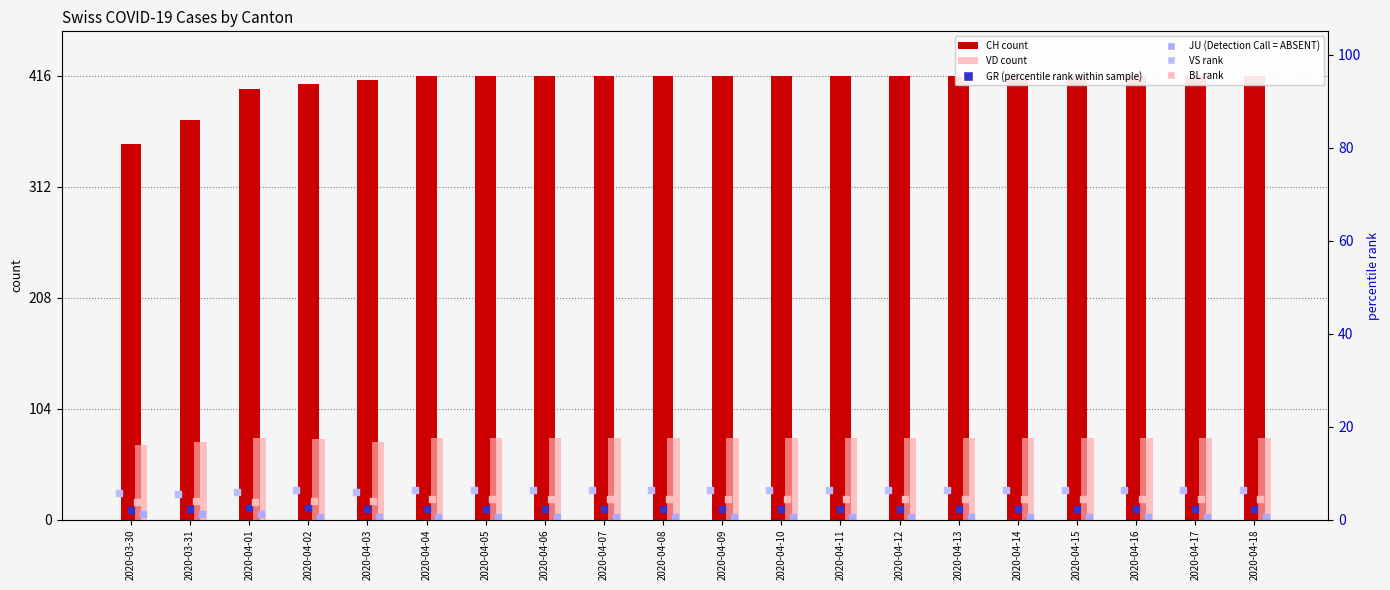

What are all the series names shown in the legend?

CH, VD, GR, JU, VS, BL